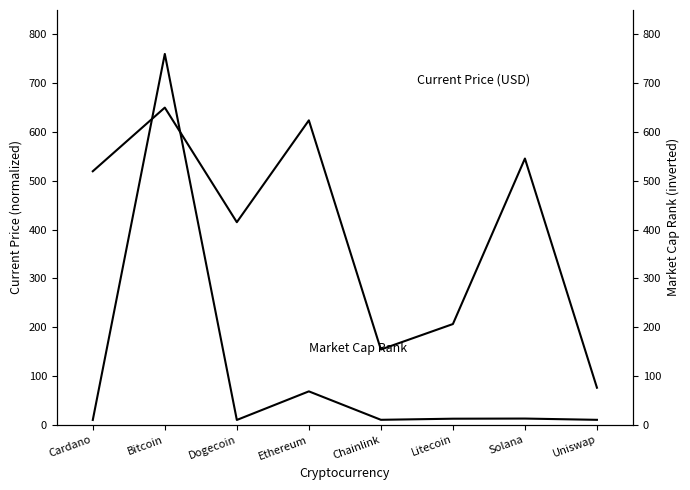

Where does the Current Price (USD) series first go above 12?

Bitcoin